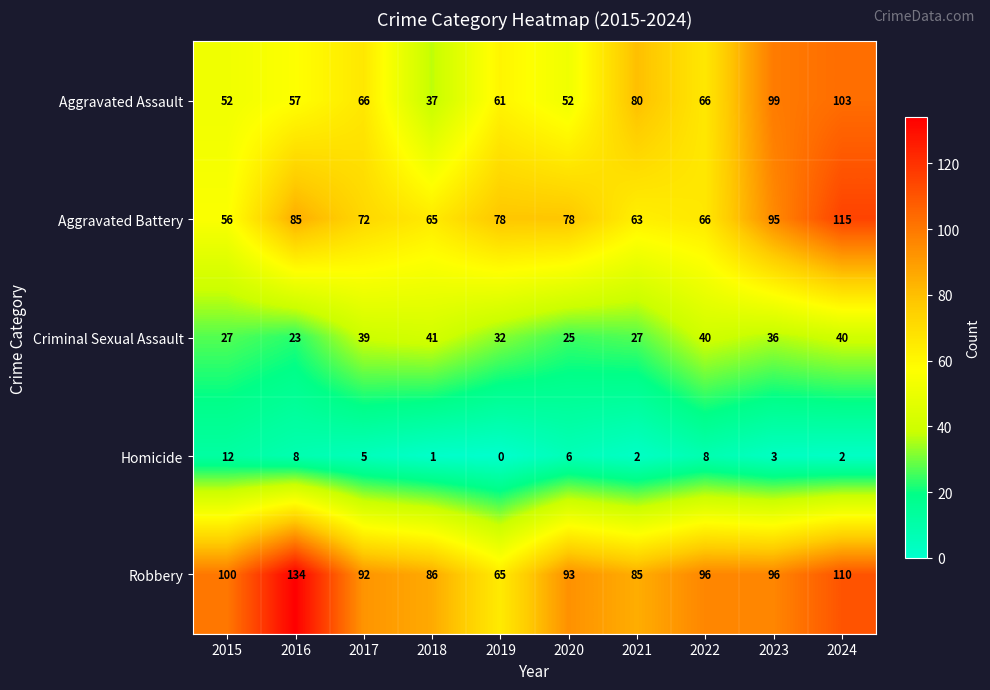

How many data points does each series have?

10